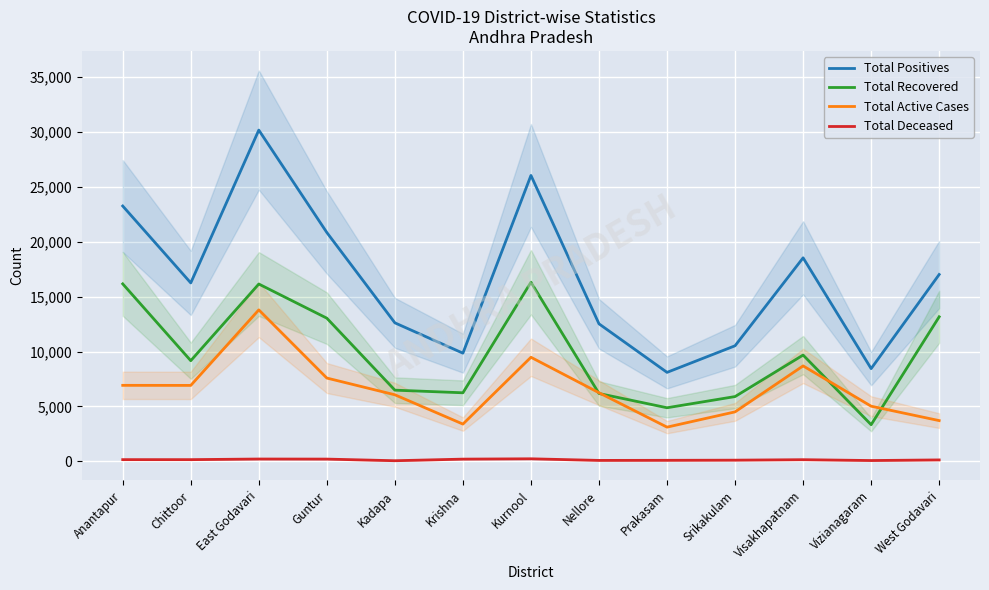

Where does the Total Positives series first go above 16249?

Anantapur